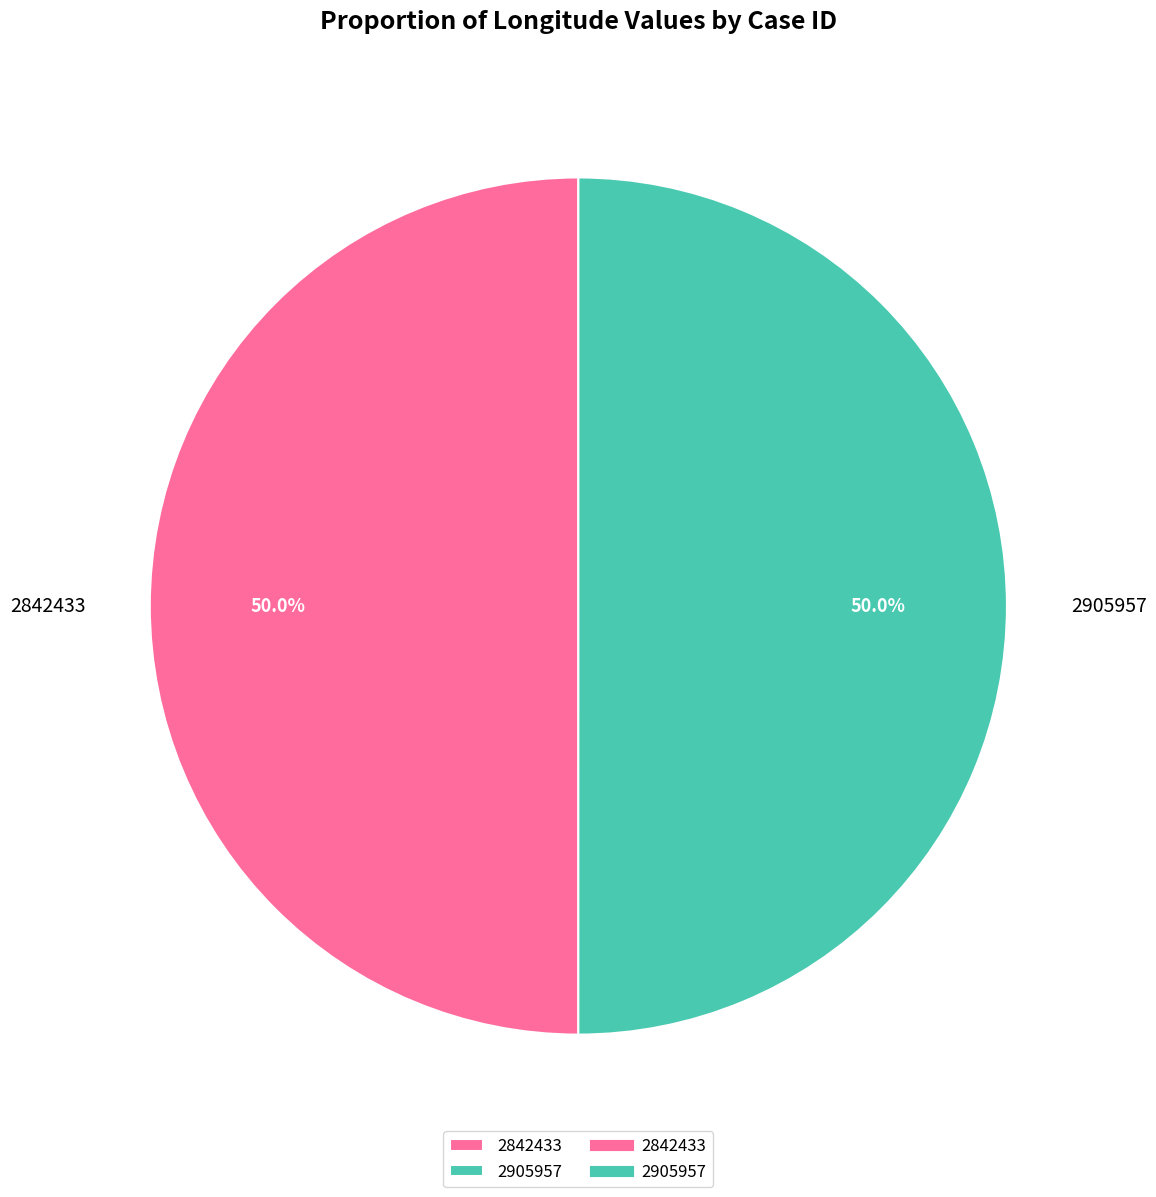

What is the ratio of the value at 2905957 to the value at 2842433?

1.0